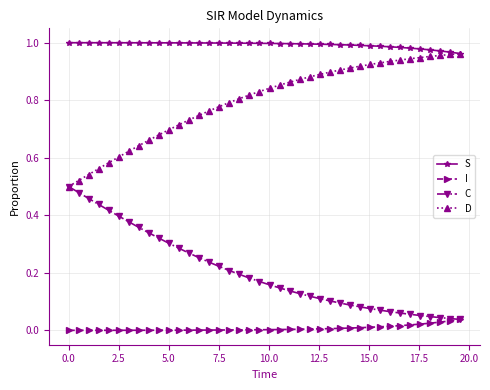

True or false: I and D cross at least once.

False